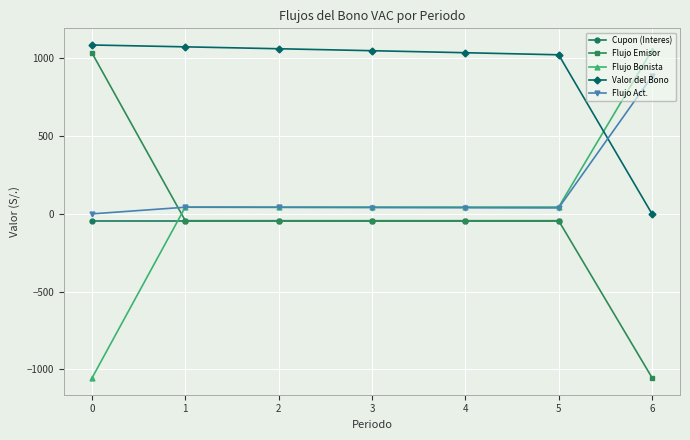

What is the value of the Valor del Bono point at the 6th from the left?

1023.8